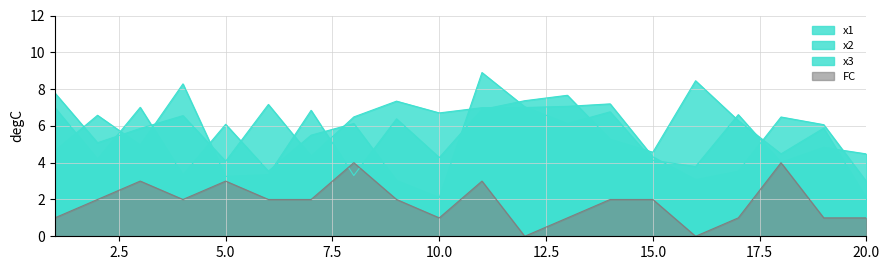

What are all the series names shown in the legend?

x1, x2, x3, FC